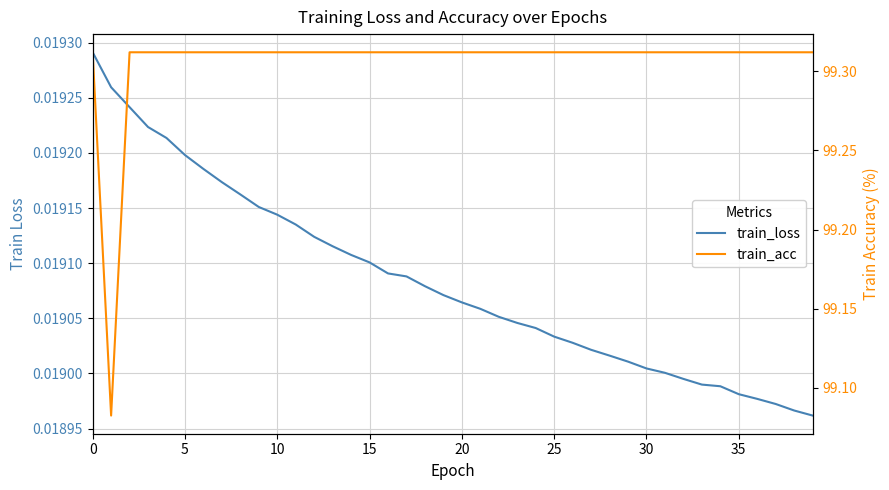

True or false: train_acc and train_loss intersect in this chart.

False